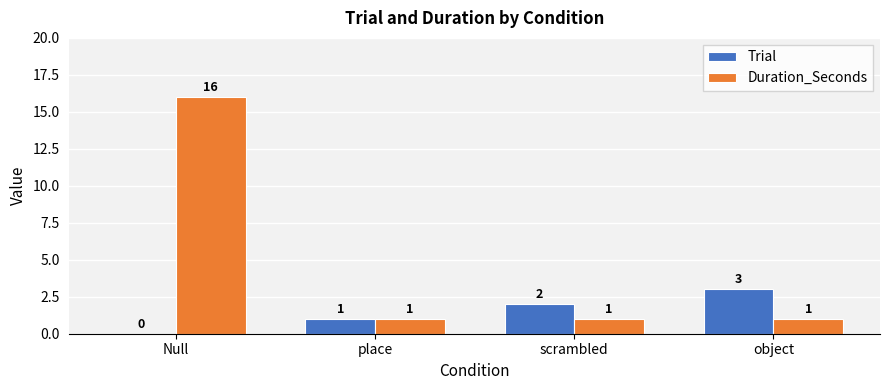

At which label is Trial closest to 1?

place